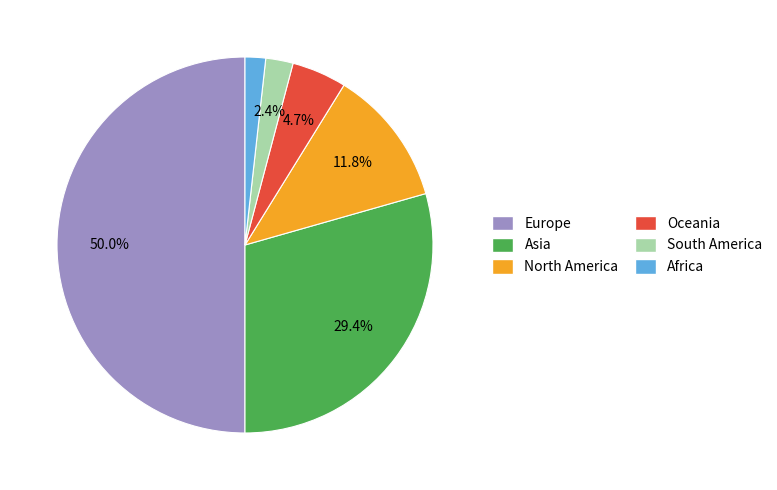

Is North America the majority of the pie?

No